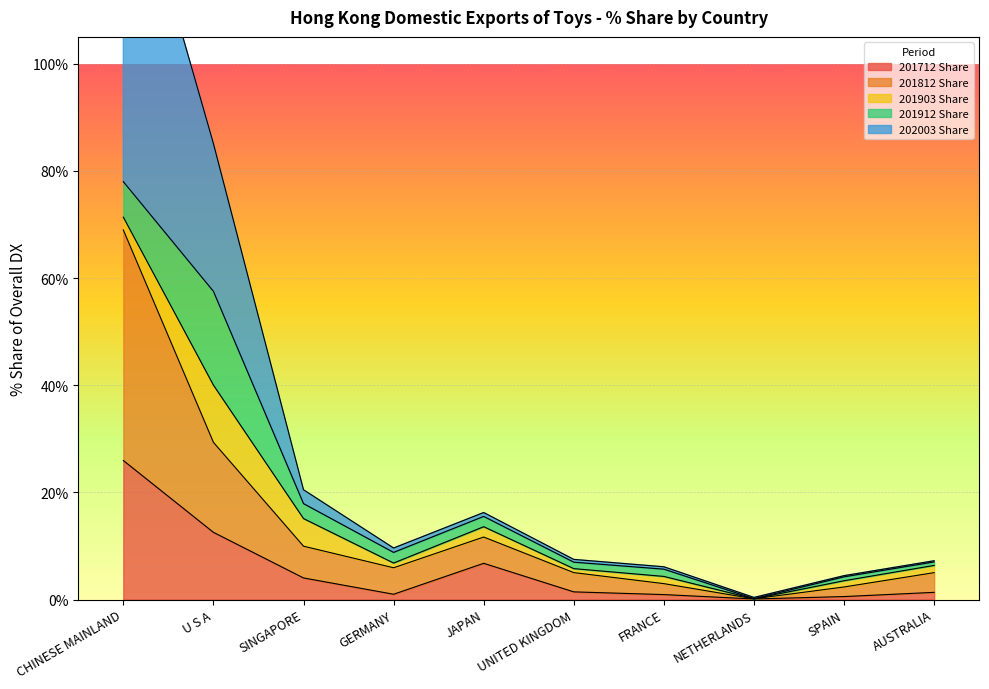

Which category has the highest value in the 201712 Share series?

CHINESE MAINLAND